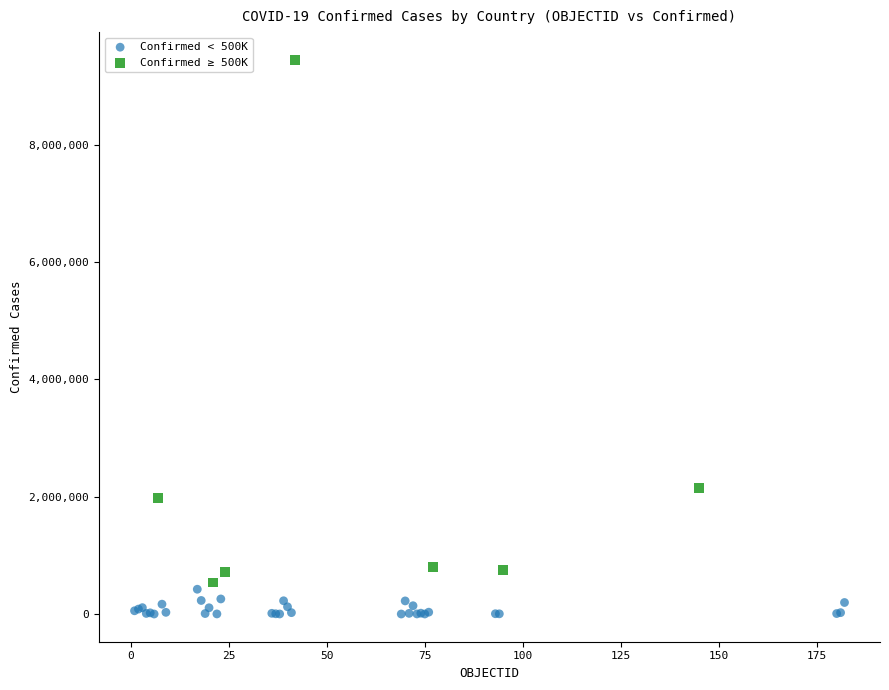

Which series has the largest Y range (max minus min)?

Confirmed ≥ 500K